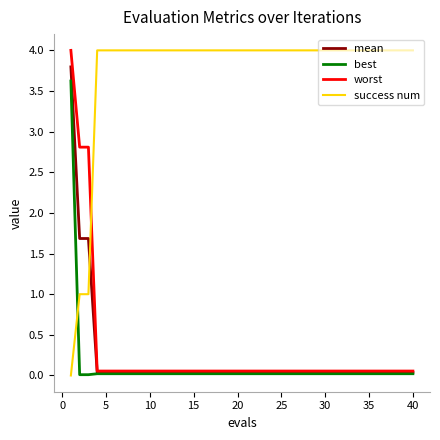

Which series has the largest total across all categories?

success num